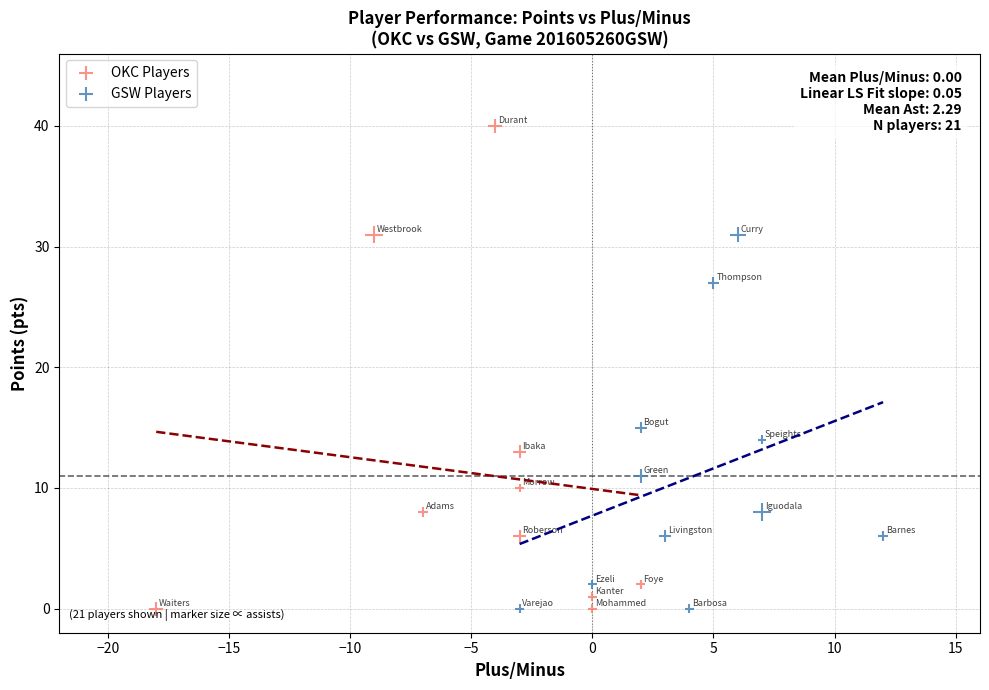

Which series contains the highest Y value?

OKC Players